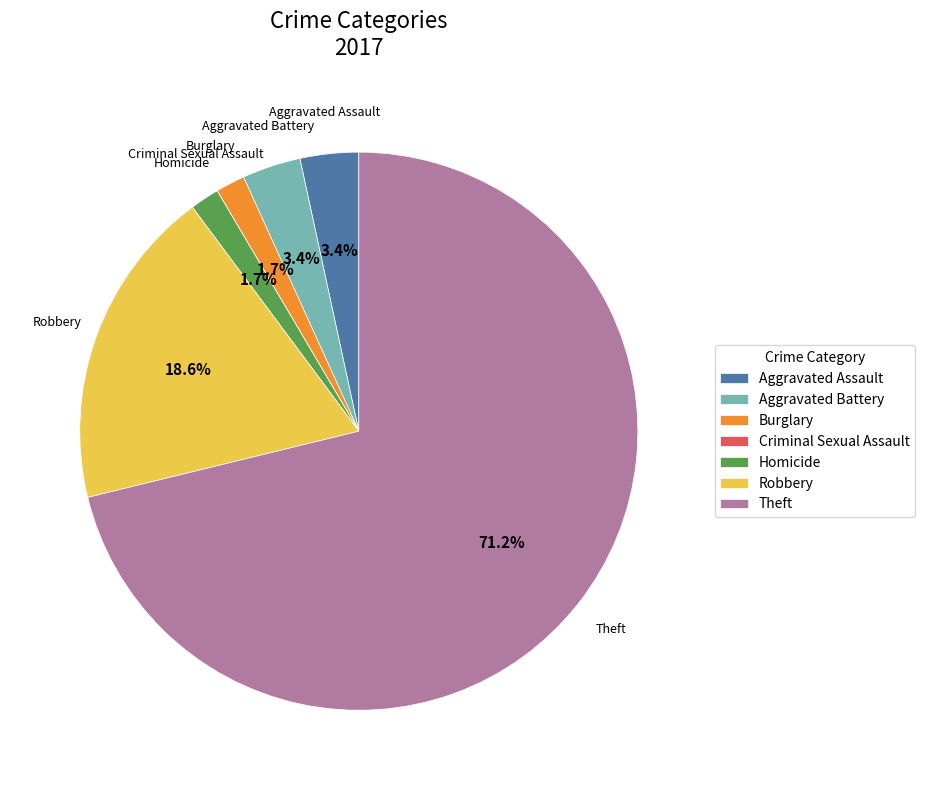

To the nearest percent, what is the average slice percentage?

14%